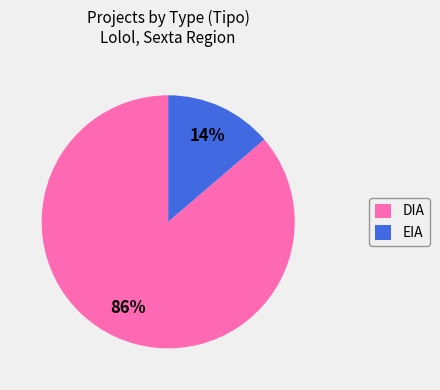

How many segments does this pie chart have?

2